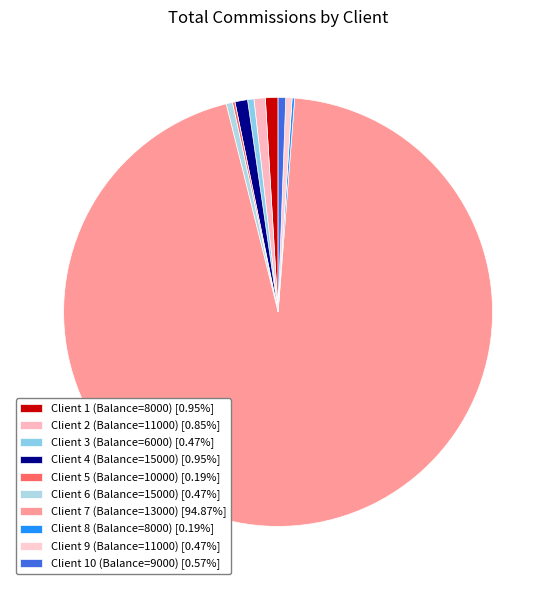

Is it true that Client 8 (Balance=8000) is 7% of the pie?

False